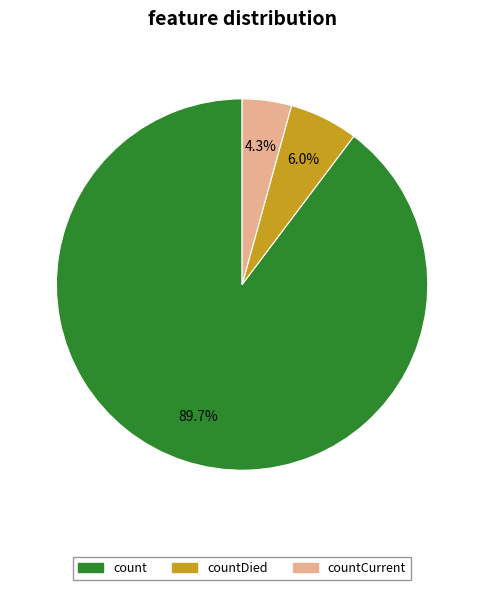

How many segments does this pie chart have?

3